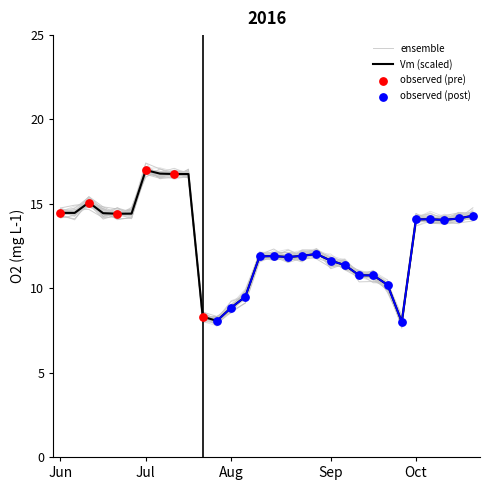

What is the total value across all series at 138?

33.6